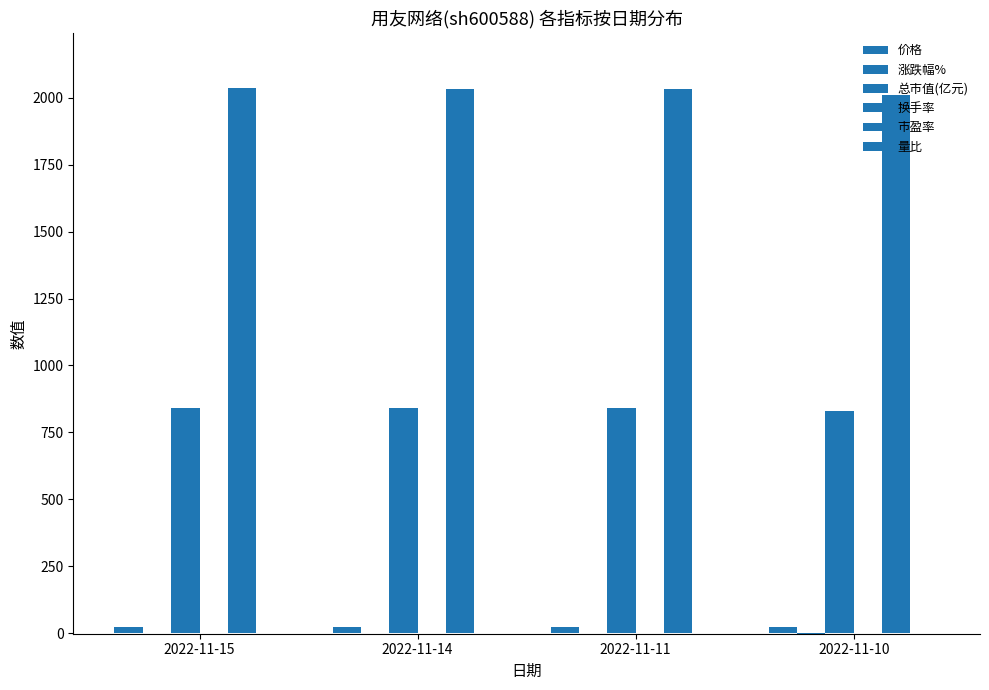

Between 2022-11-15 and 2022-11-10, which series saw the biggest shift?

市盈率